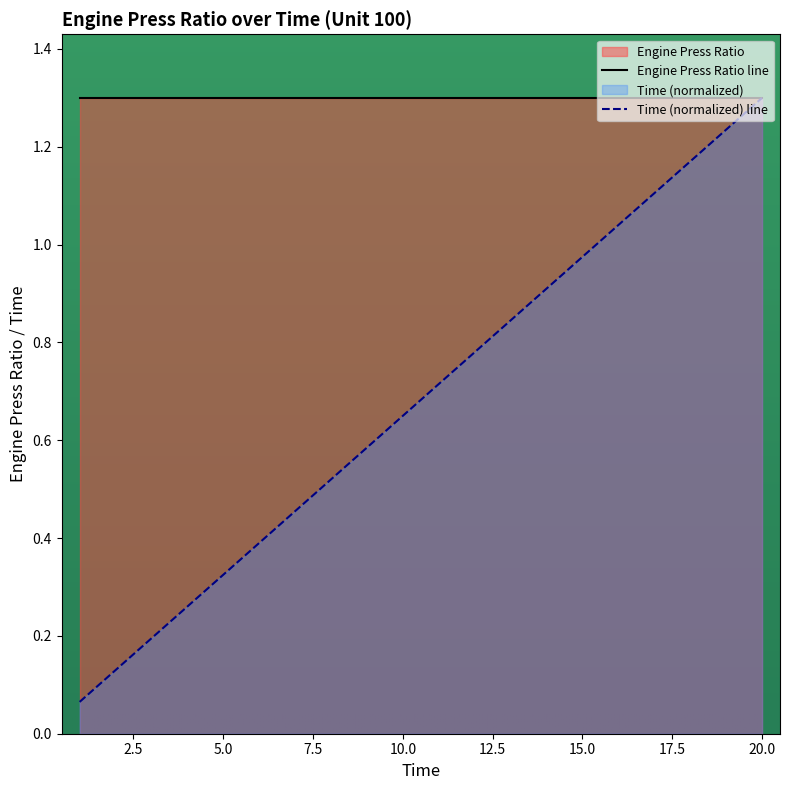

What is the average value?

0.7